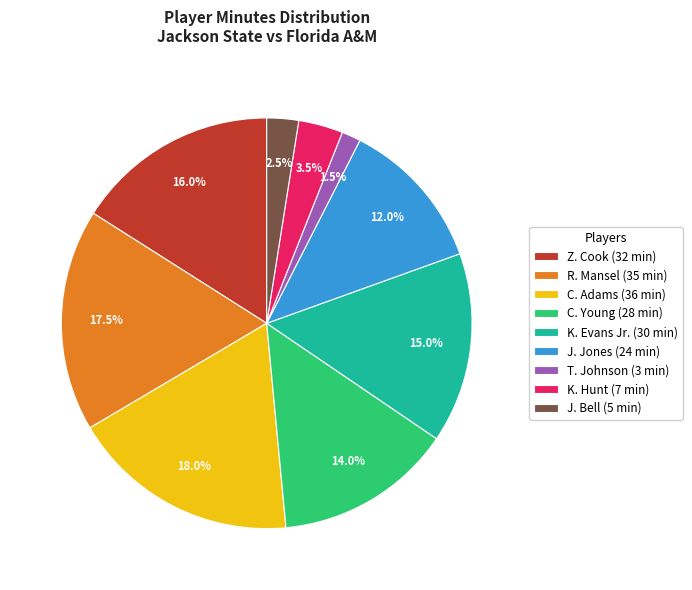

How many slices are in this pie chart?

9